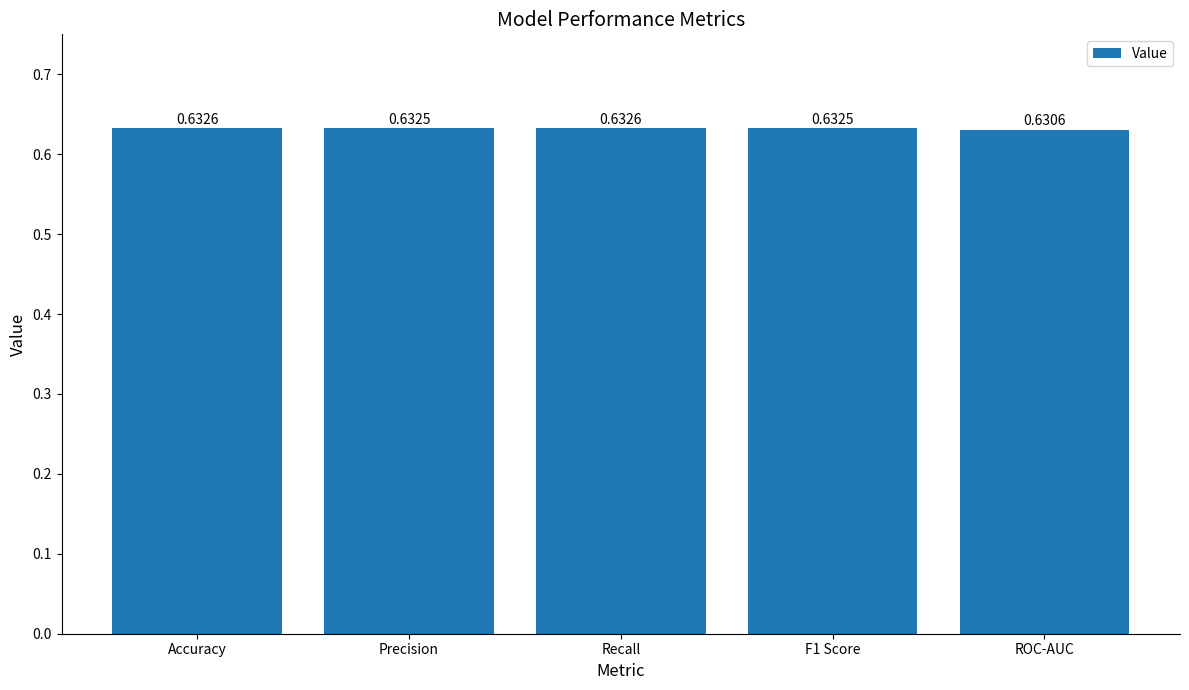

The chart shows a value of 0.2 at Recall. True or false?

False